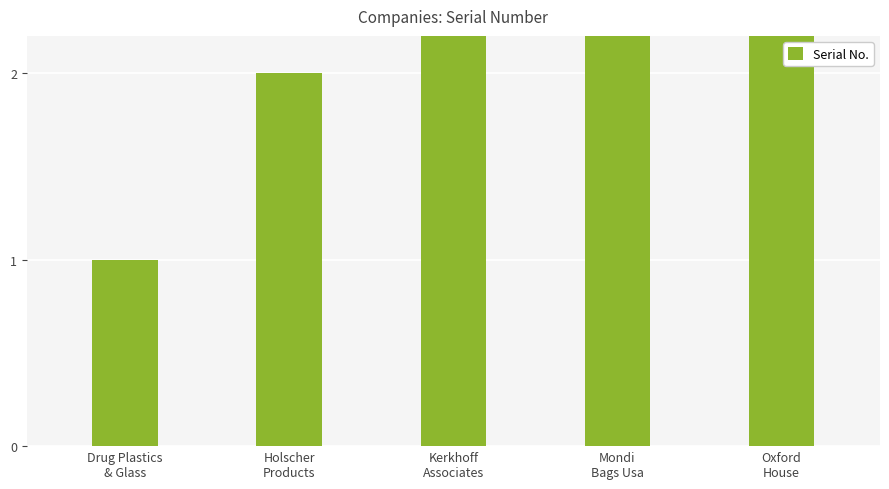

List the labels in order of value, largest first.

Oxford
House, Mondi
Bags Usa, Kerkhoff
Associates, Holscher
Products, Drug Plastics
& Glass